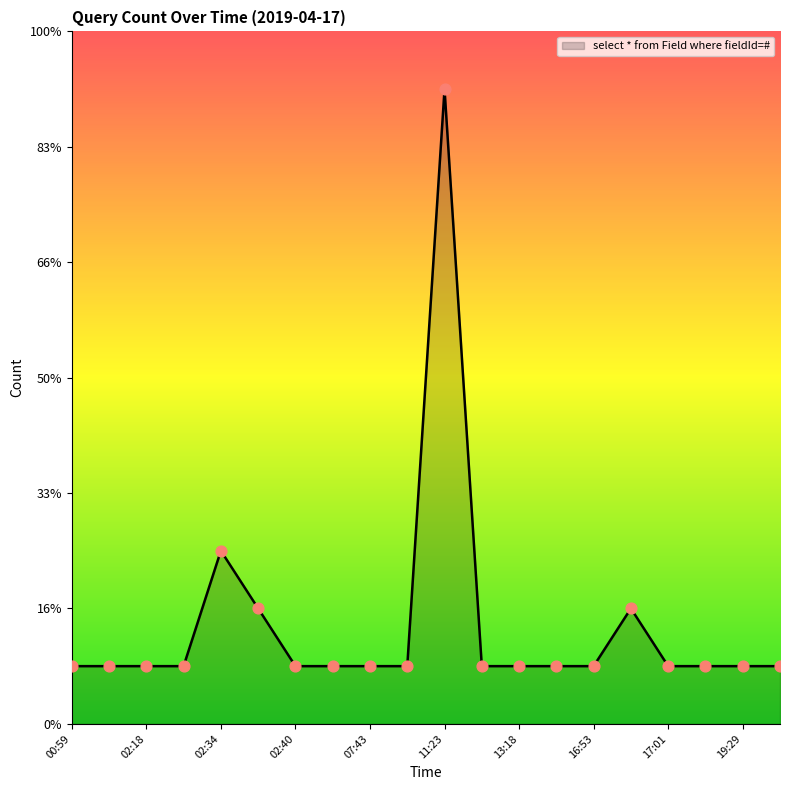

Is this an area chart (filled region under the line)?

Yes